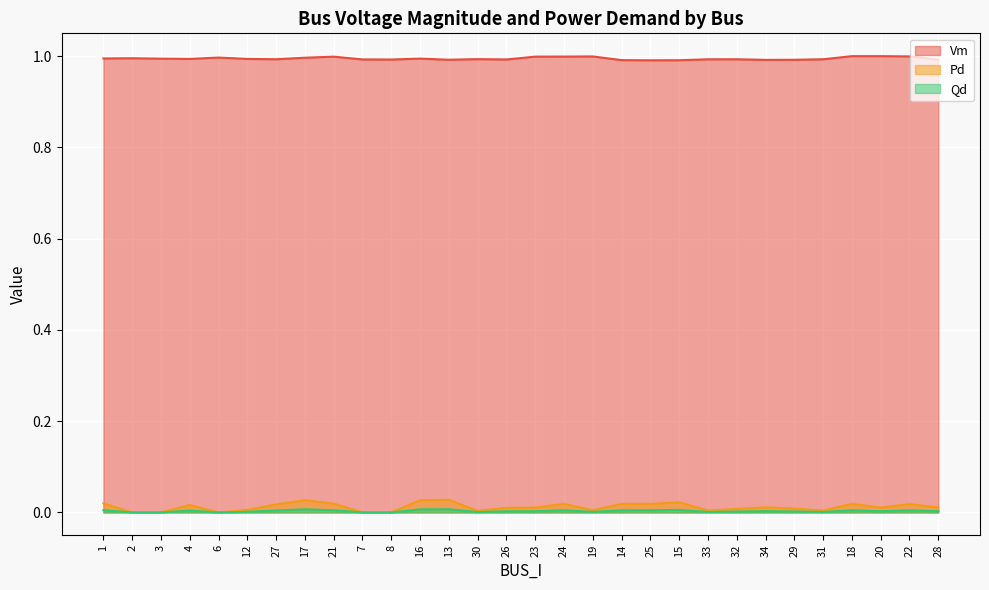

What is the maximum value shown in the chart?

1.0